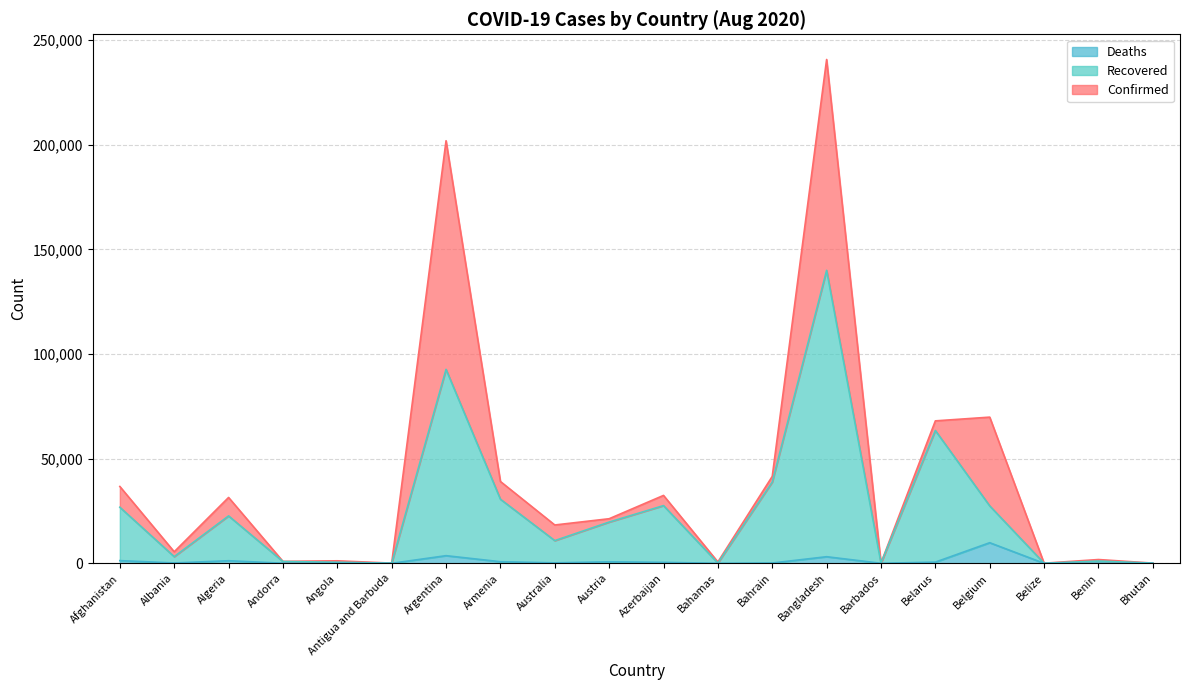

What is the label of the 9th point from the right?

Bahamas